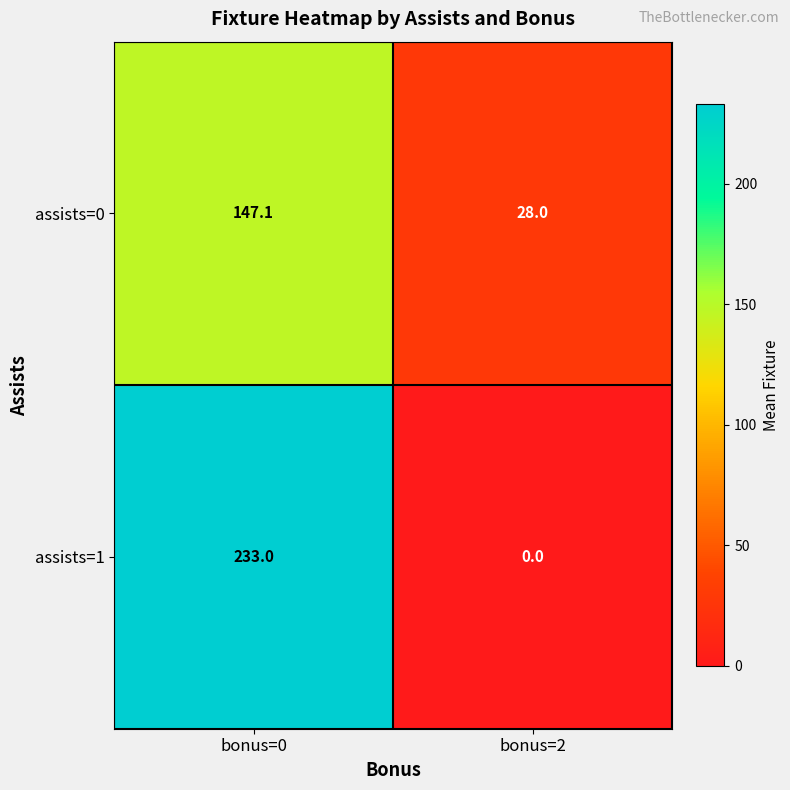

The assists=1 series shows 158.0 at bonus=0. True or false?

False